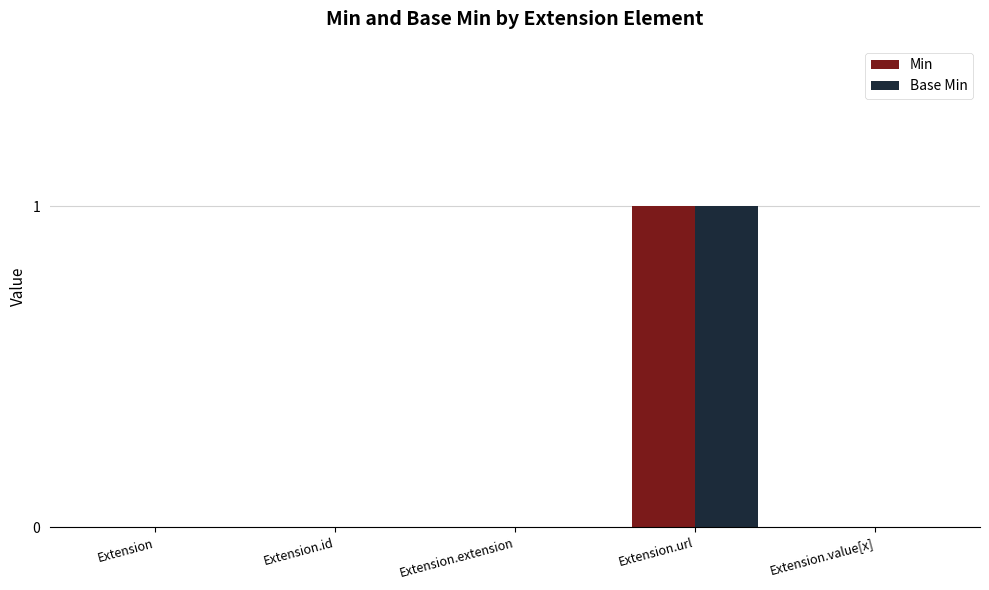

Count the number of categories in the chart.

5